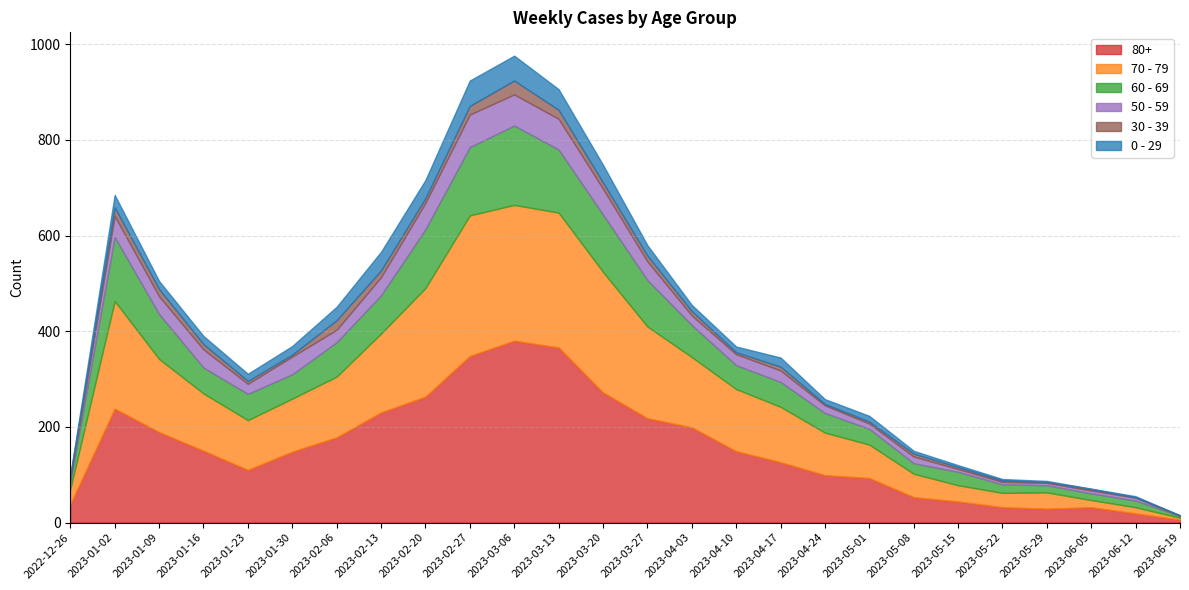

List the labels in order of 80+ value, smallest first.

2023-06-19, 2023-06-12, 2023-05-29, 2023-05-22, 2023-06-05, 2022-12-26, 2023-05-15, 2023-05-08, 2023-05-01, 2023-04-24, 2023-01-23, 2023-04-17, 2023-01-30, 2023-04-10, 2023-01-16, 2023-02-06, 2023-01-09, 2023-04-03, 2023-03-27, 2023-02-13, 2023-01-02, 2023-02-20, 2023-03-20, 2023-02-27, 2023-03-13, 2023-03-06